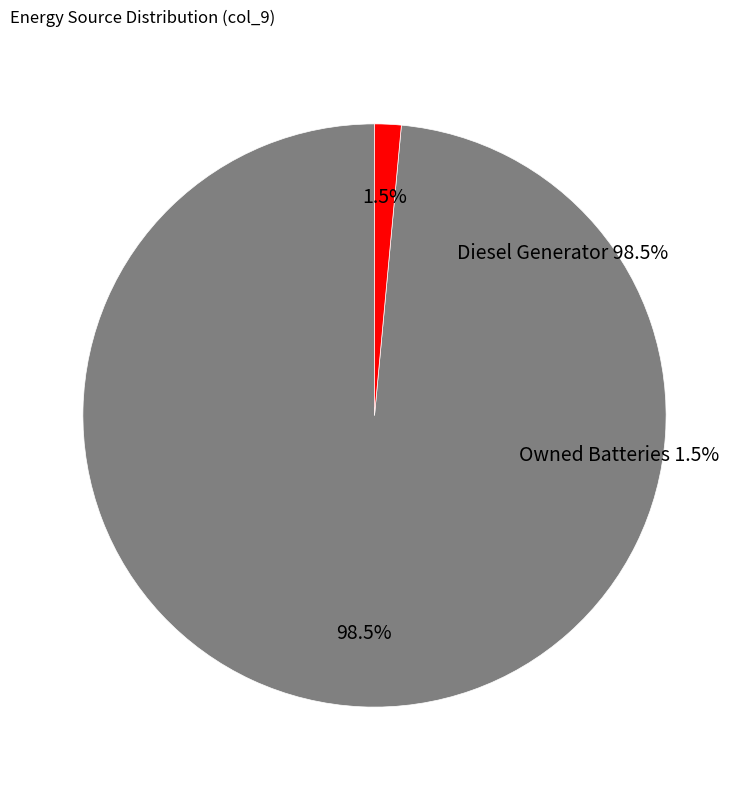

The Owned PV slice represents 1% of the pie. True or false?

False